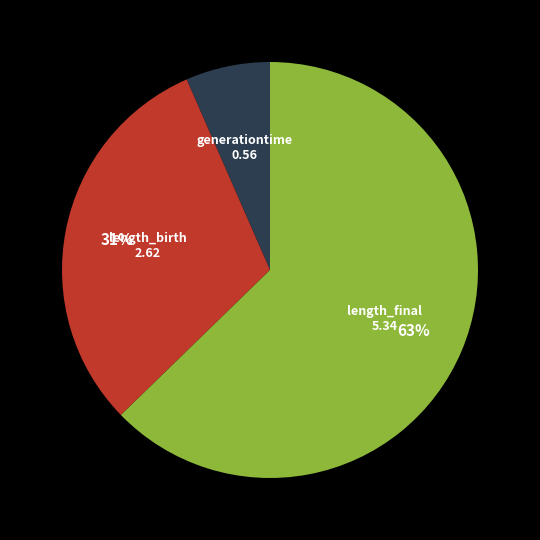

To the nearest percent, what portion does generationtime represent?

7%